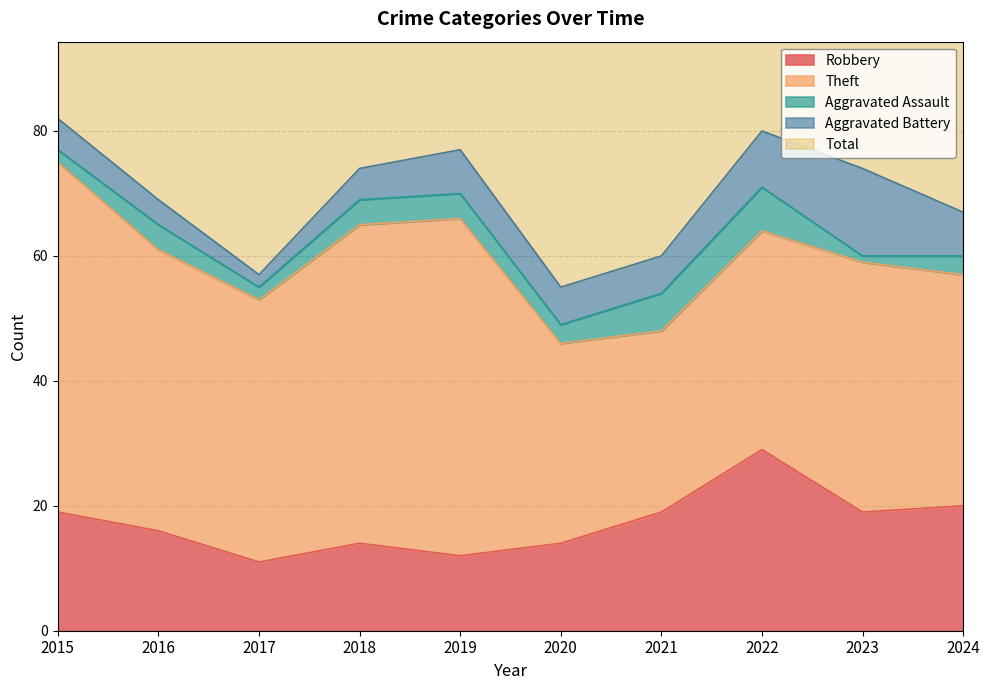

True or false: Aggravated Assault and Aggravated Battery cross at least once.

False